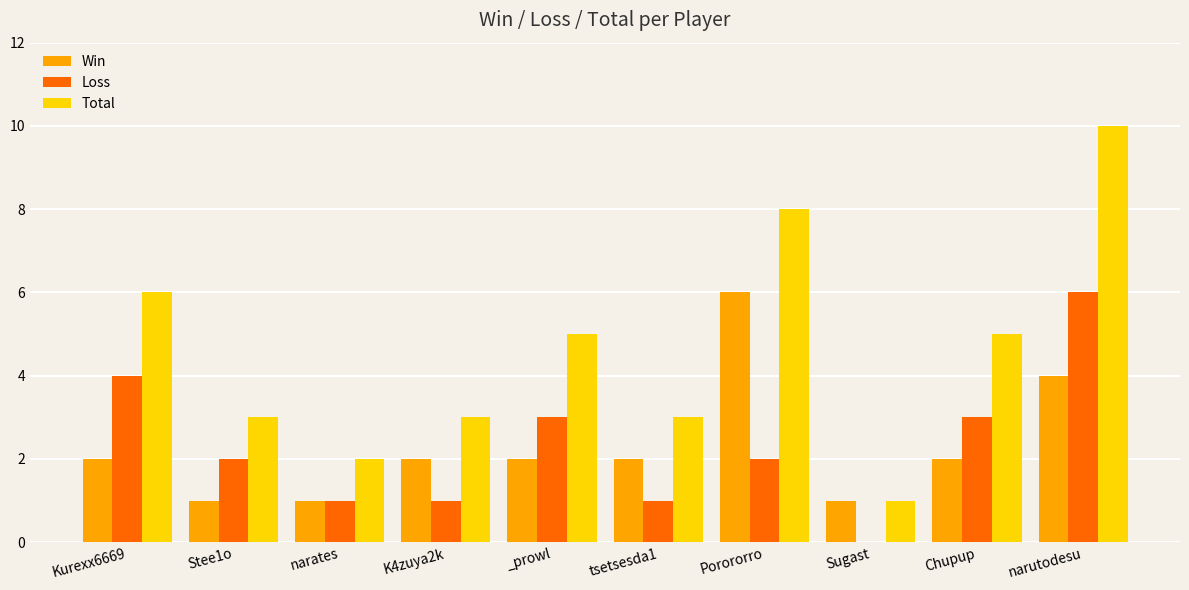

What is the sum of the Win values at narutodesu and narates?

5